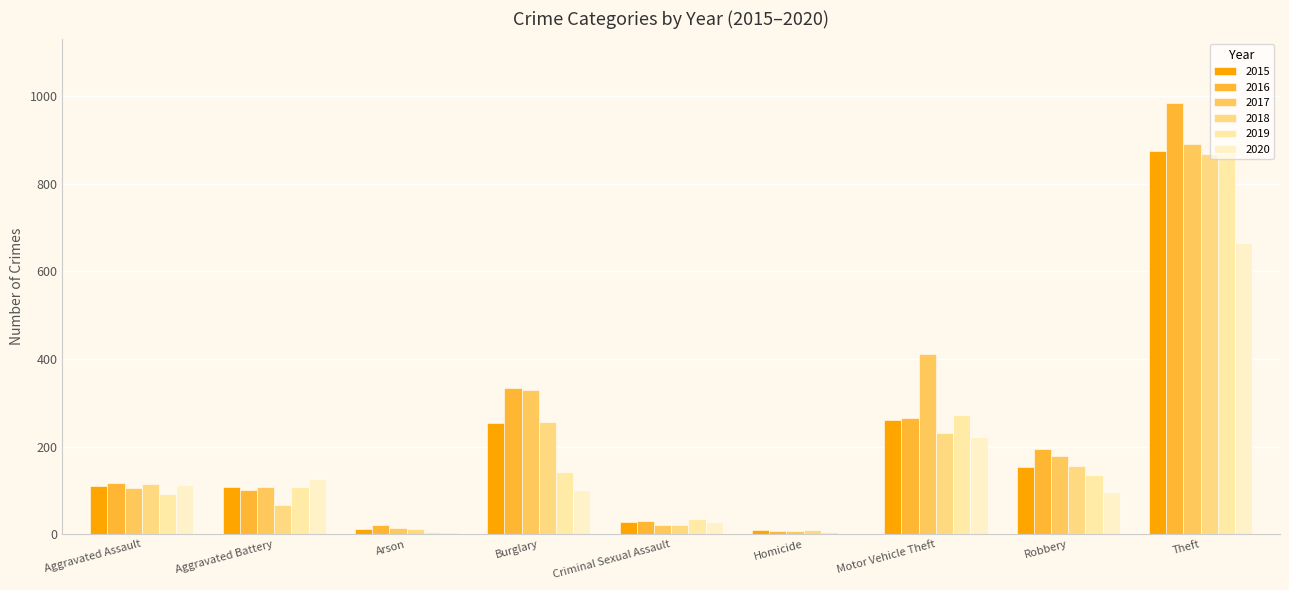

How many data points does each series have?

9